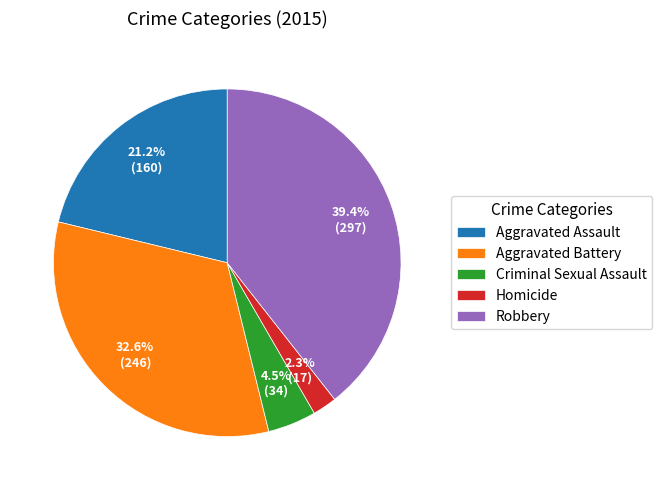

Count the number of slices in the pie.

5